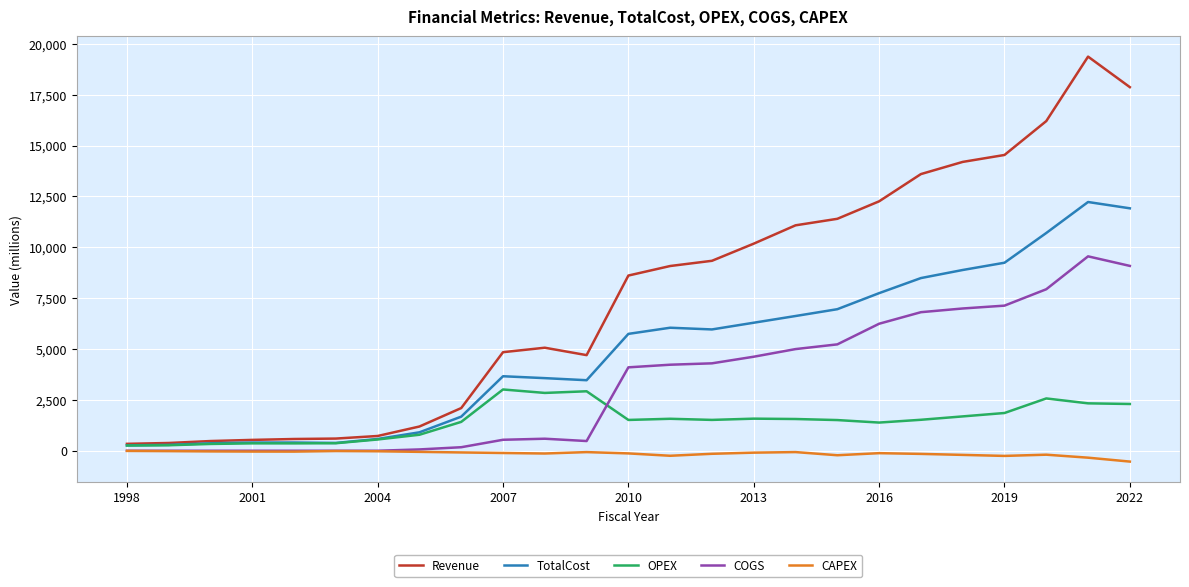

List the series in order of their peak value, lowest first.

CAPEX, OPEX, COGS, TotalCost, Revenue